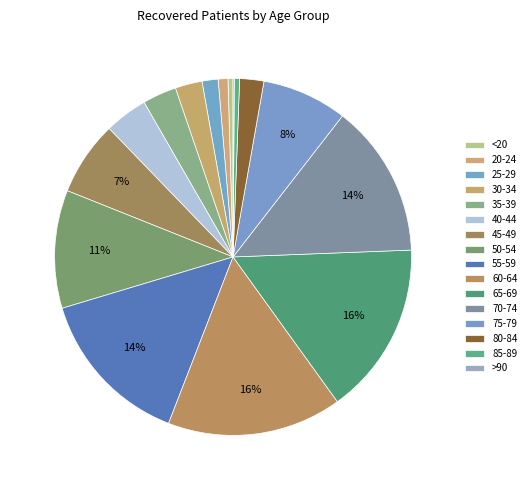

Count the number of slices in the pie.

16